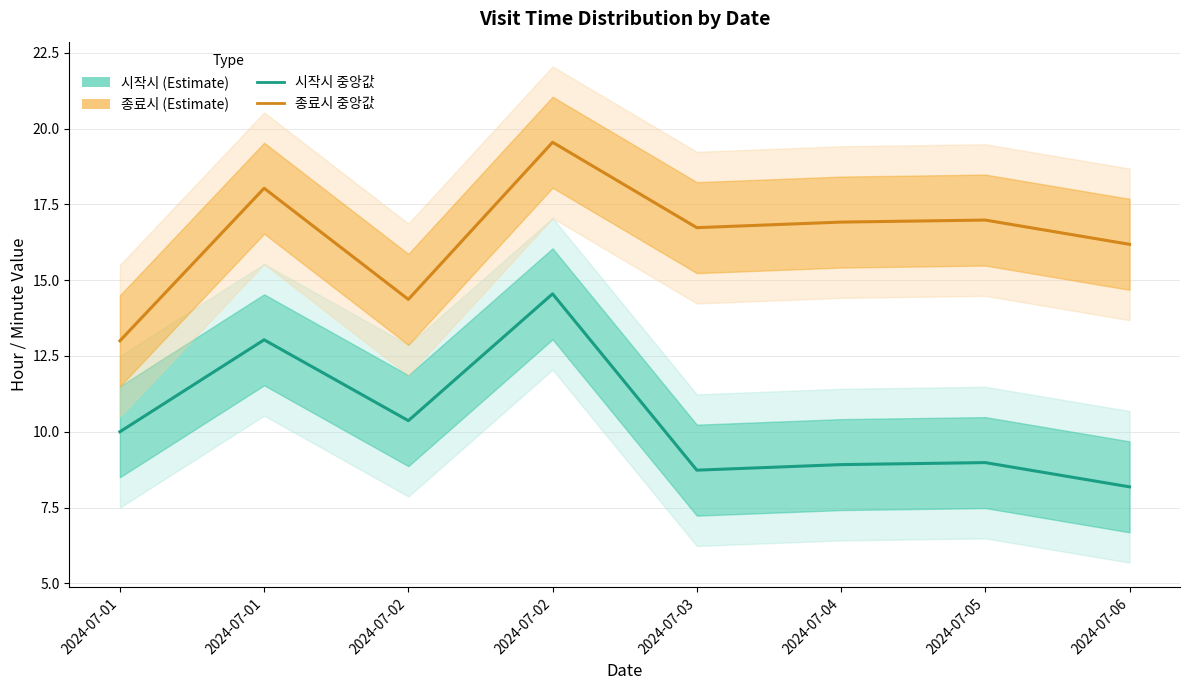

True or false: 종료시 and 시작시 cross at least once.

False